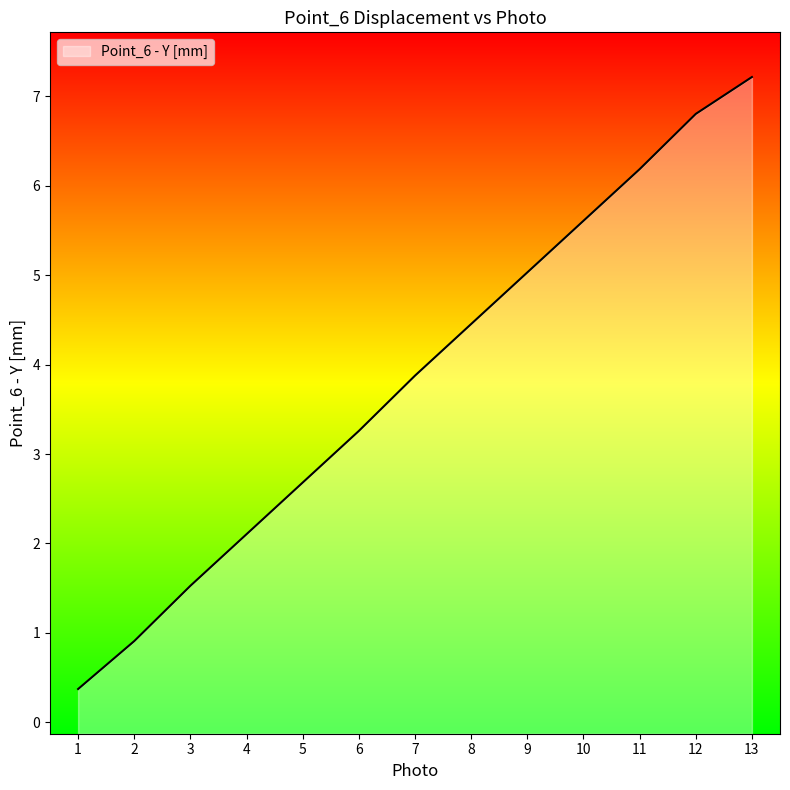

Rank the categories by value from highest to lowest.

13, 12, 11, 10, 9, 8, 7, 6, 5, 4, 3, 2, 1